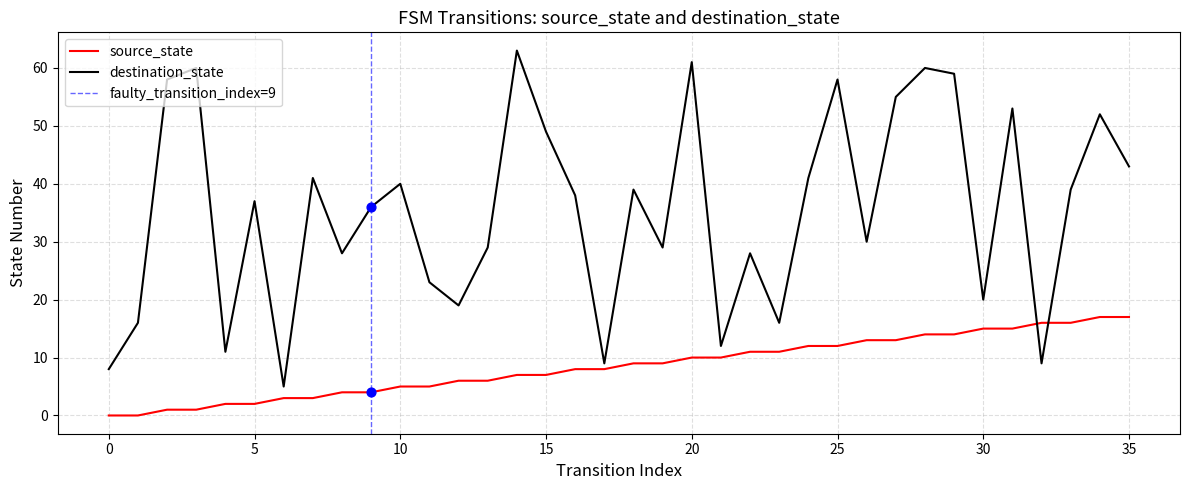

What are all the series names shown in the legend?

source_state, destination_state